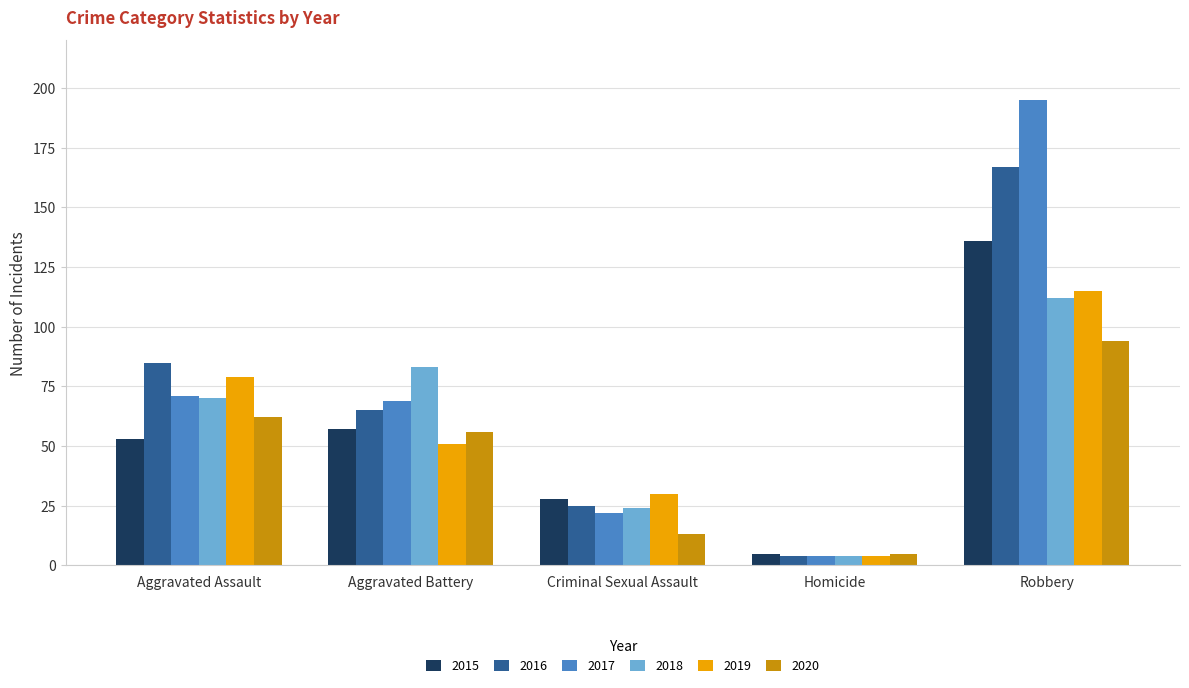

Is the value of 2016 at Robbery greater than the value of 2017 at Criminal Sexual Assault?

Yes